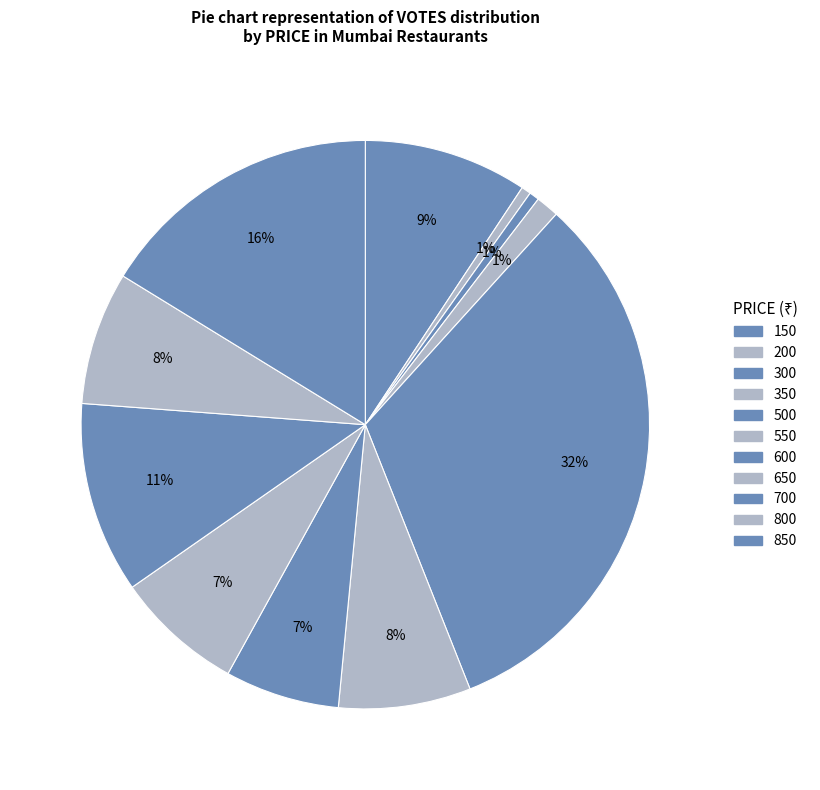

The 800 slice represents 22% of the pie. True or false?

False